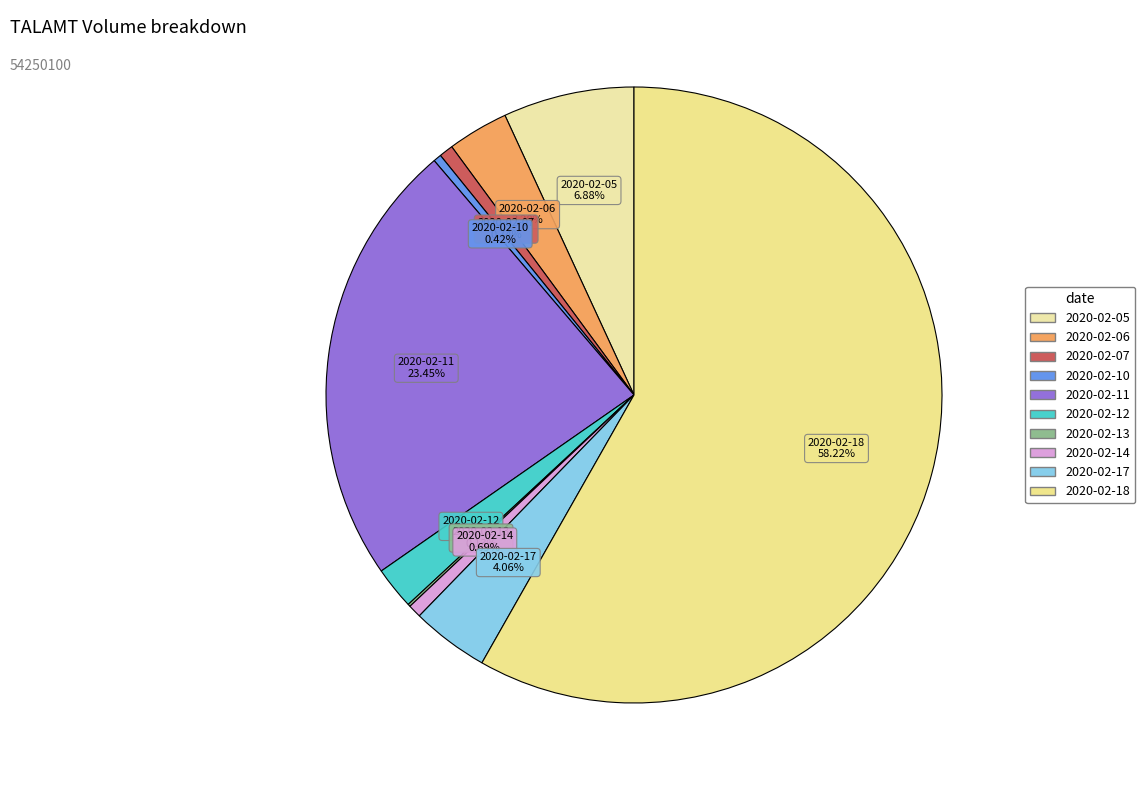

To the nearest percent, what percentage of the pie is 2020-02-07?

1%